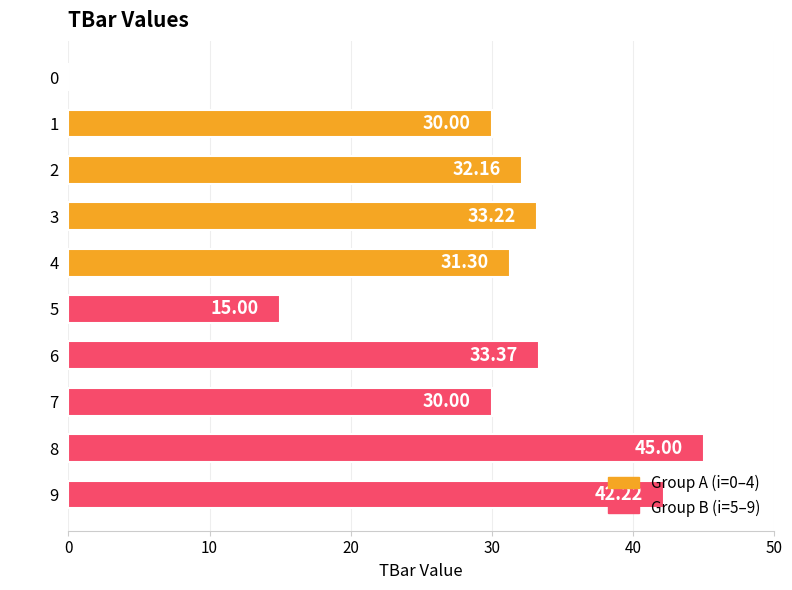

What is the change in value from 4 to 0?

-31.3